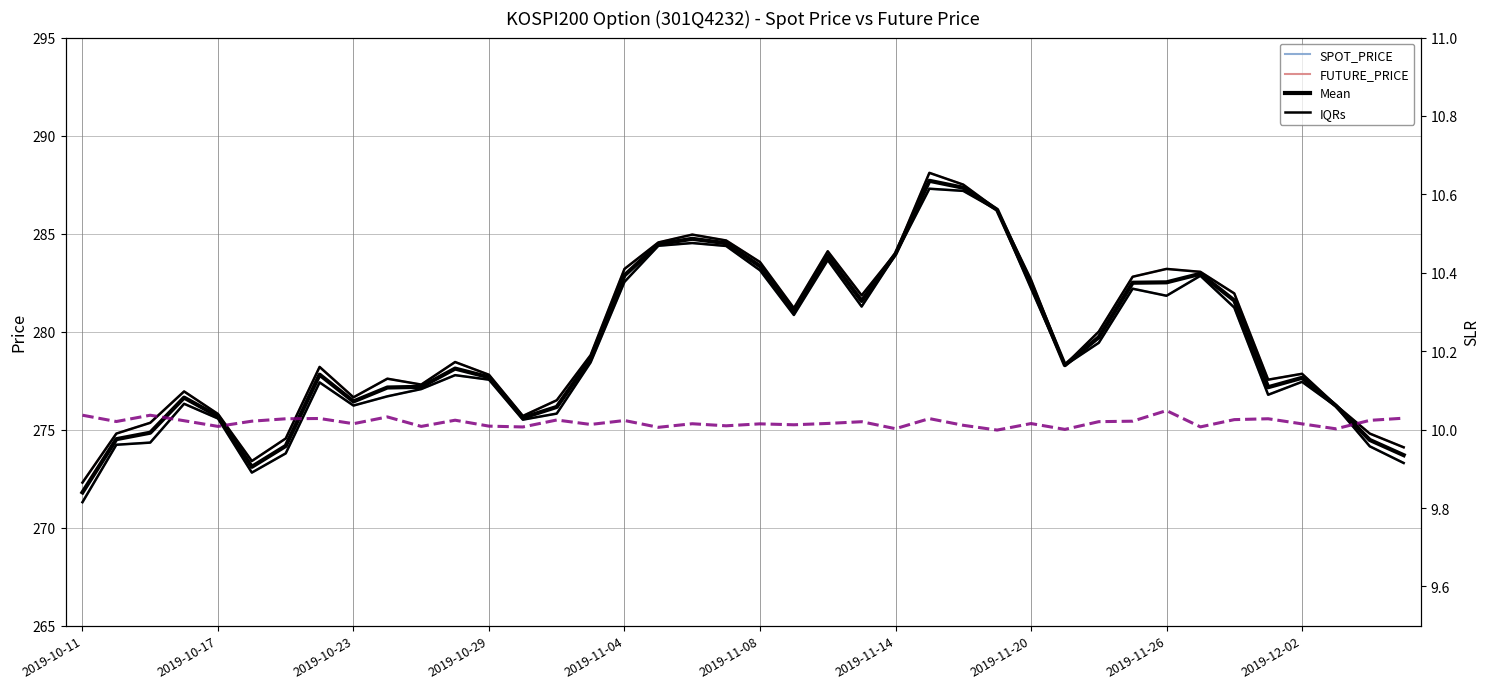

What is the highest value of the SPOT_PRICE series?

287.3